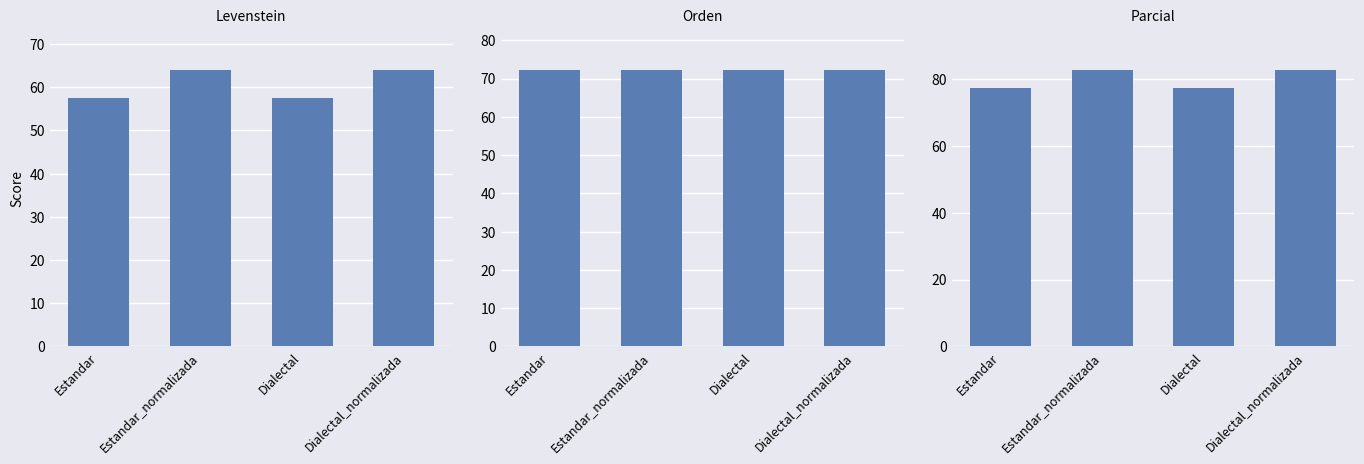

The value of Levenstein at Estandar is 57.5. True or false?

True